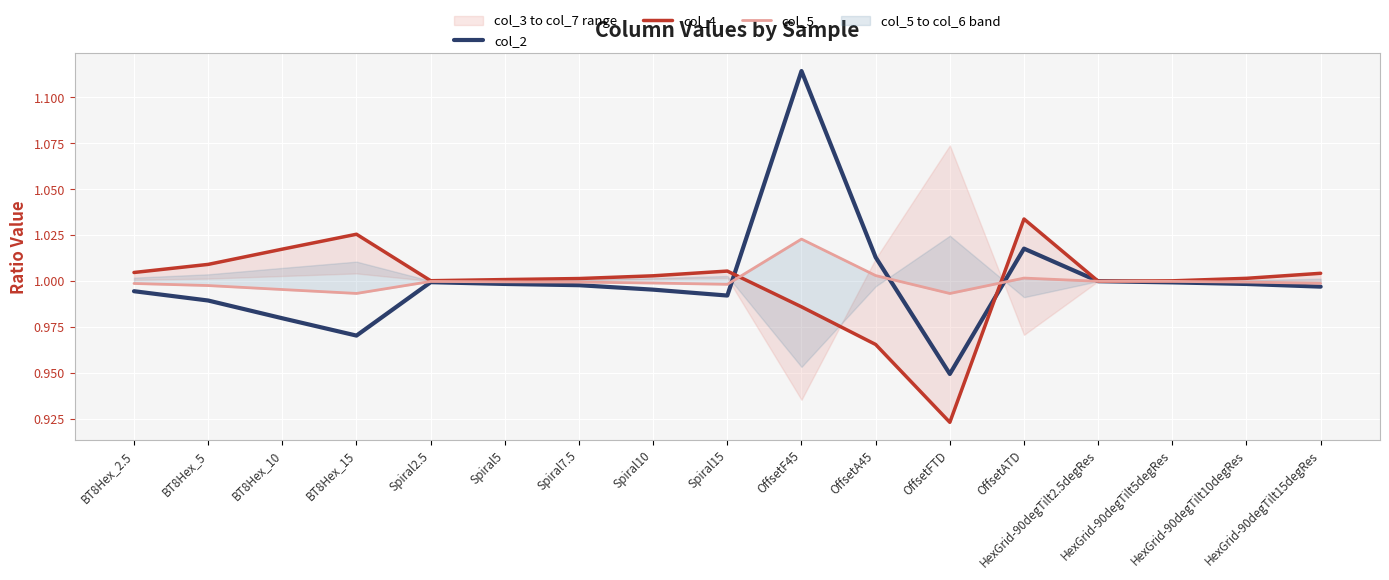

What are all the series names shown in the legend?

col_2, col_4, col_5